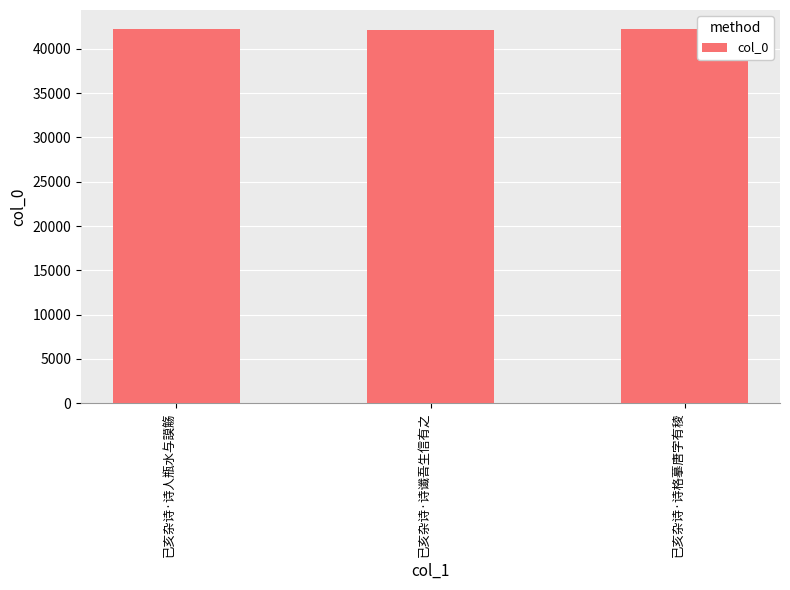

What is the smallest value displayed?

42115